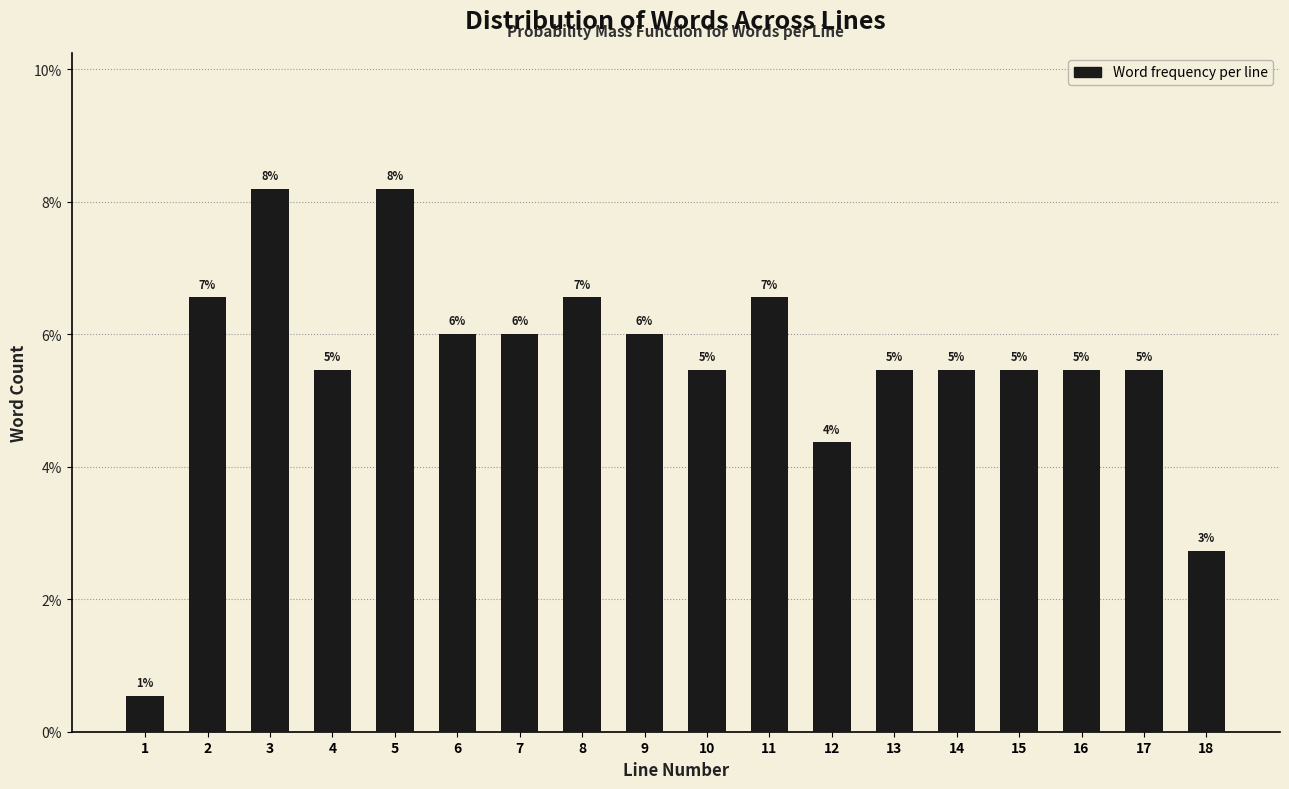

Does the chart contain any negative values?

No